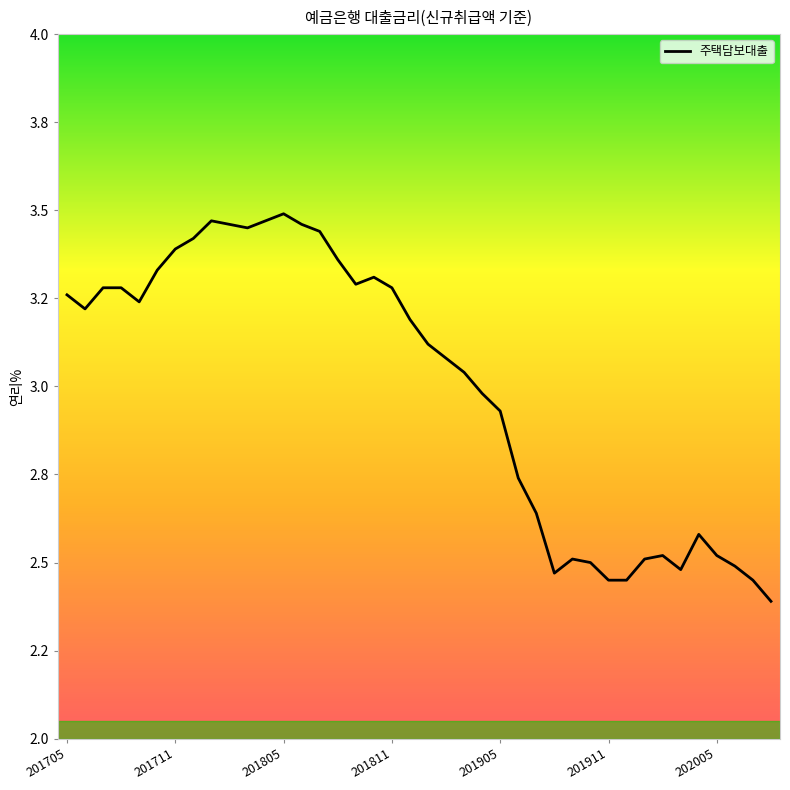

What is the average value?

3.0